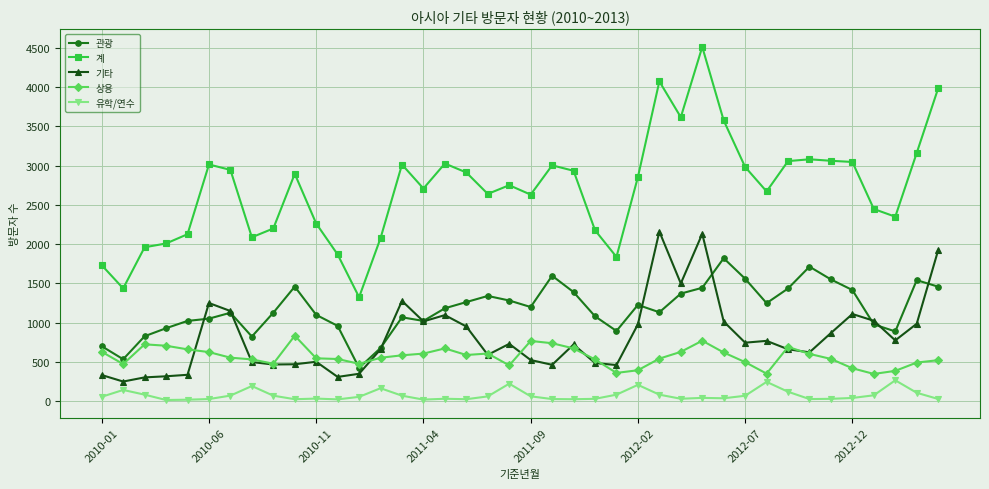

Which series has the largest total across all categories?

계